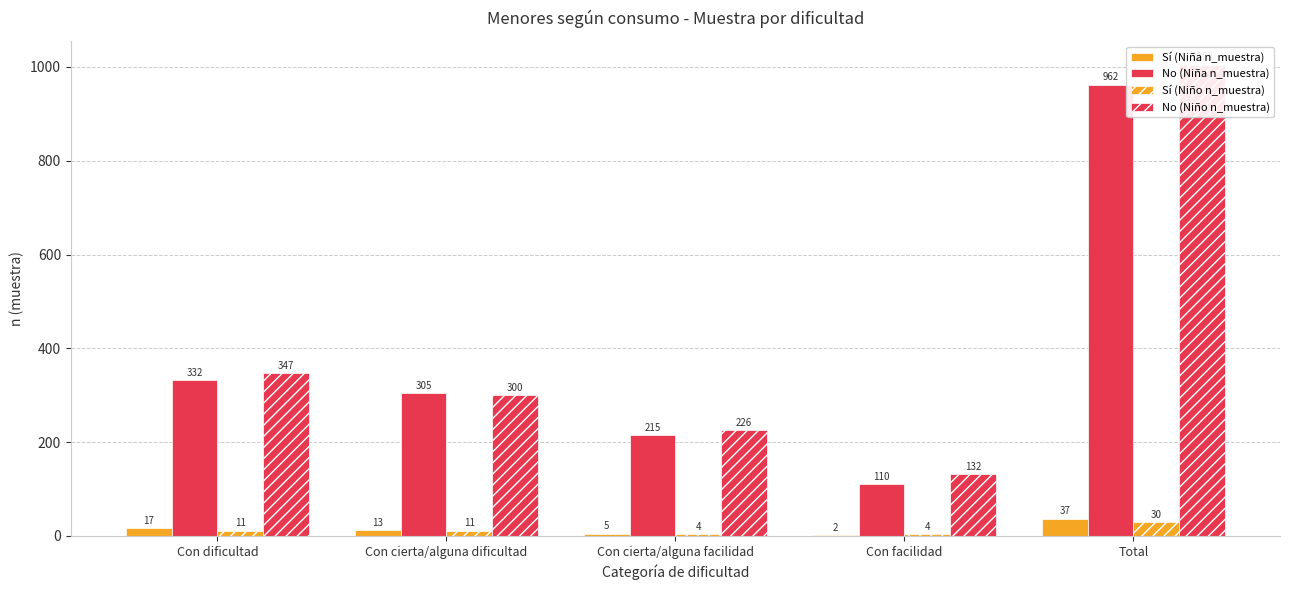

Rank the series by their maximum value, from lowest to highest.

Sí (Niño n_muestra), Sí (Niña n_muestra), No (Niña n_muestra), No (Niño n_muestra)